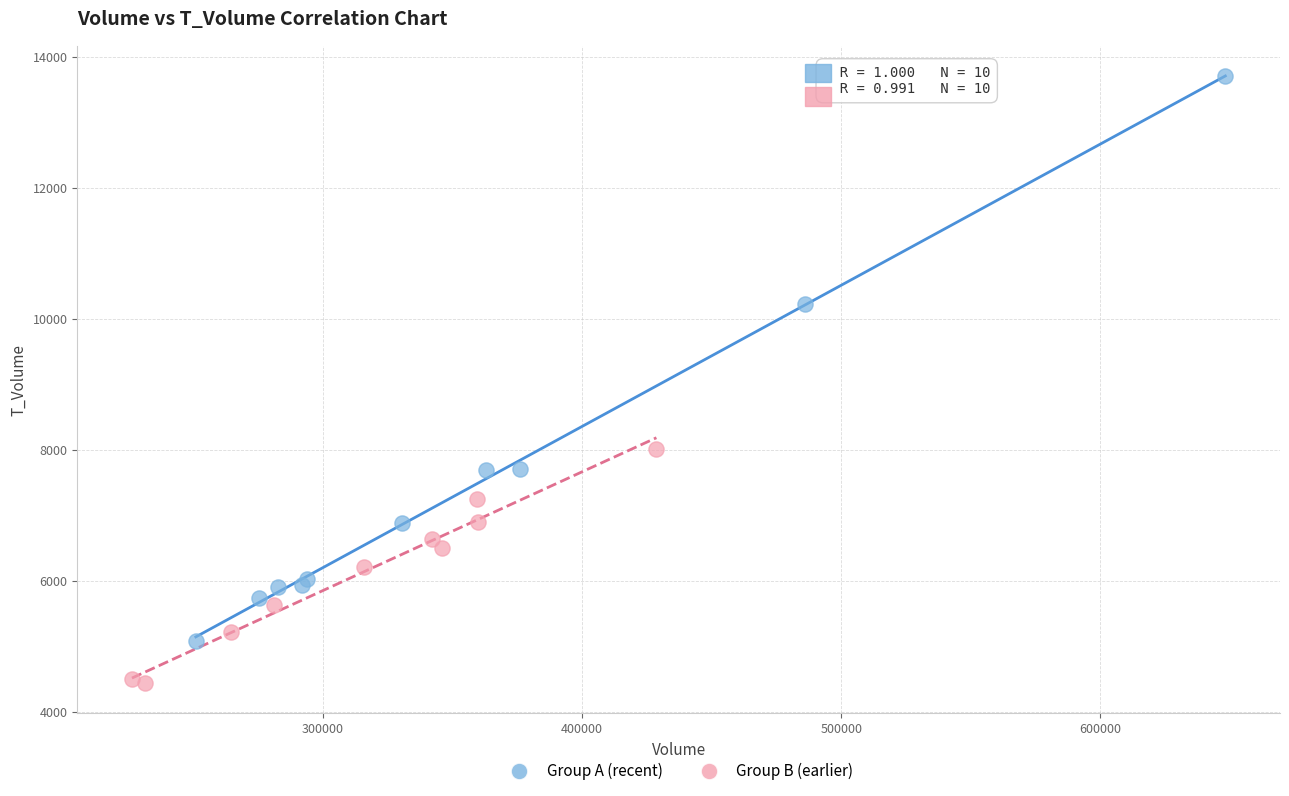

Which series contains the highest Y value?

Group A (recent)